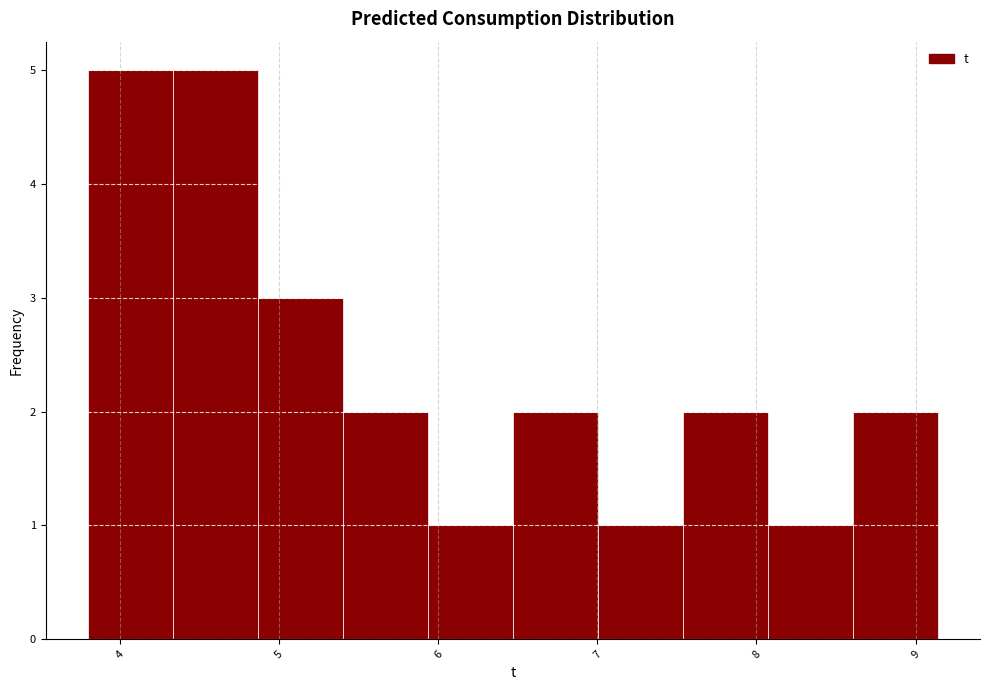

Reading left to right, list every bar in this chart as the range it spans on the x-axis followed by its height. Neither the bar edges nor the heights are printed on the chart, so give them approximately, as read against the axes.

3.8 to 4.3: 5
4.3 to 4.9: 5
4.9 to 5.4: 3
5.4 to 5.9: 2
5.9 to 6.5: 1
6.5 to 7.0: 2
7.0 to 7.5: 1
7.5 to 8.1: 2
8.1 to 8.6: 1
8.6 to 9.1: 2